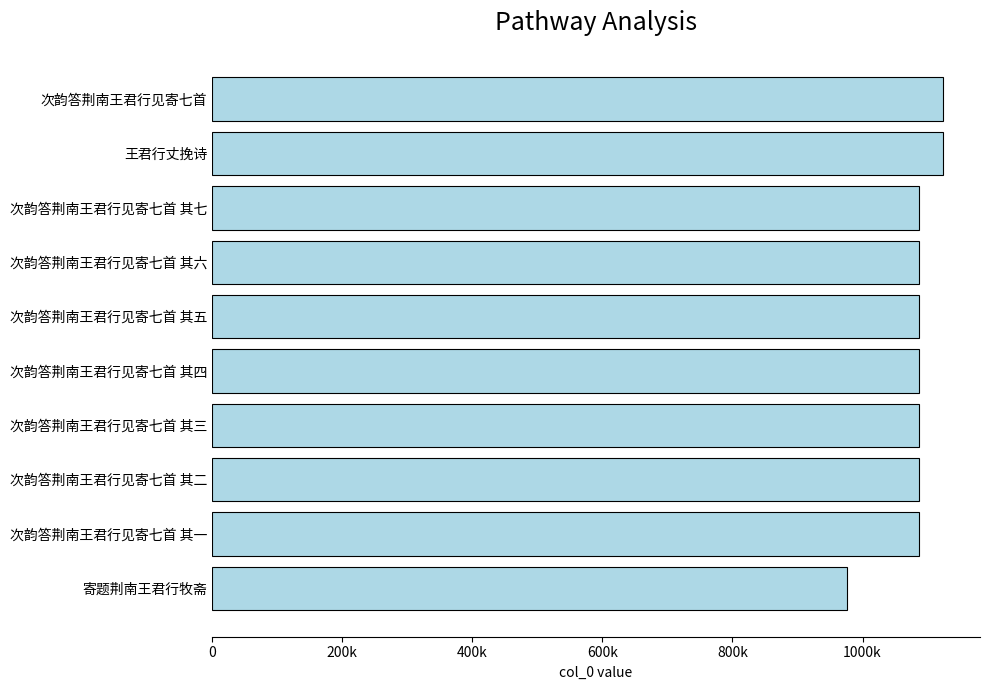

Are the bars horizontal?

Yes